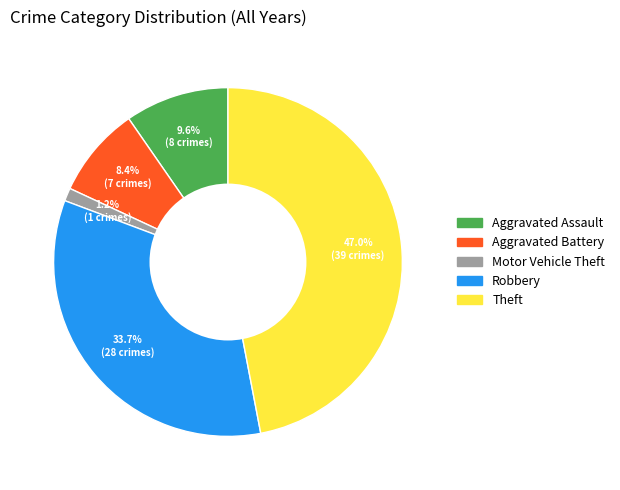

Rank the categories by value from lowest to highest.

Motor Vehicle Theft, Aggravated Battery, Aggravated Assault, Robbery, Theft